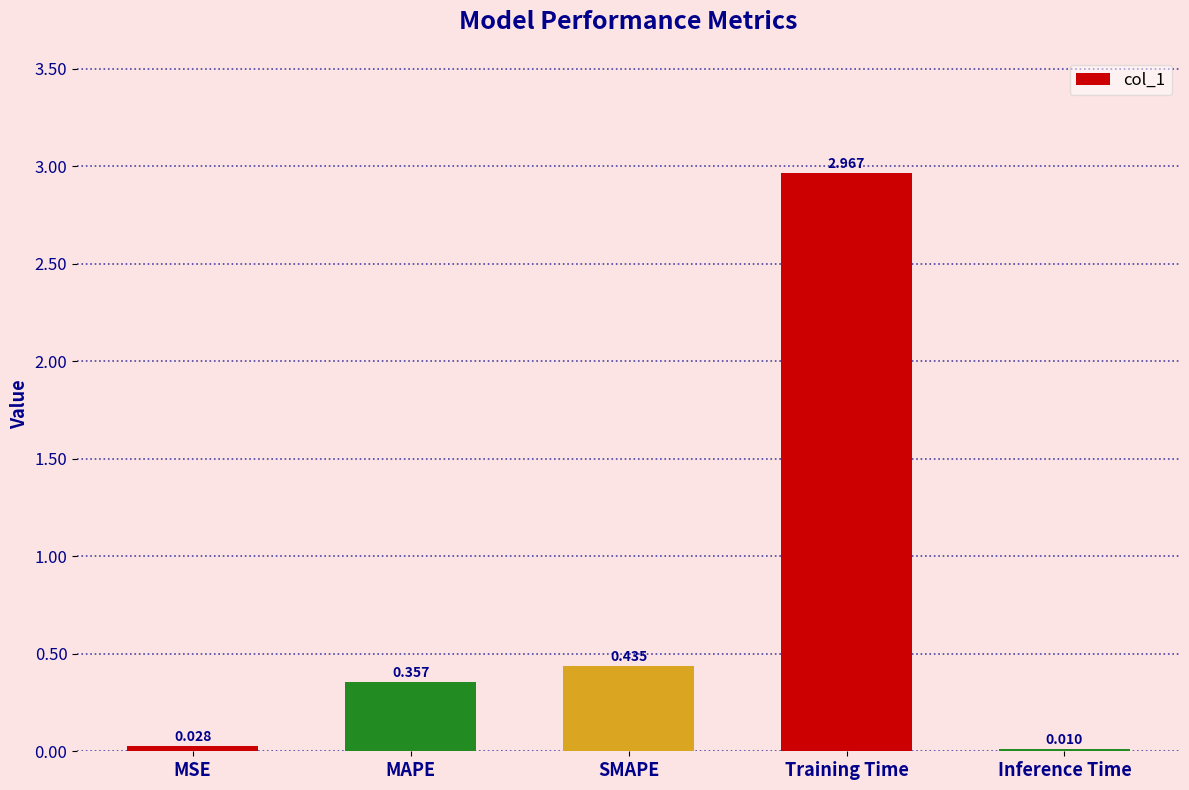

At which label is the value closest to 1?

SMAPE